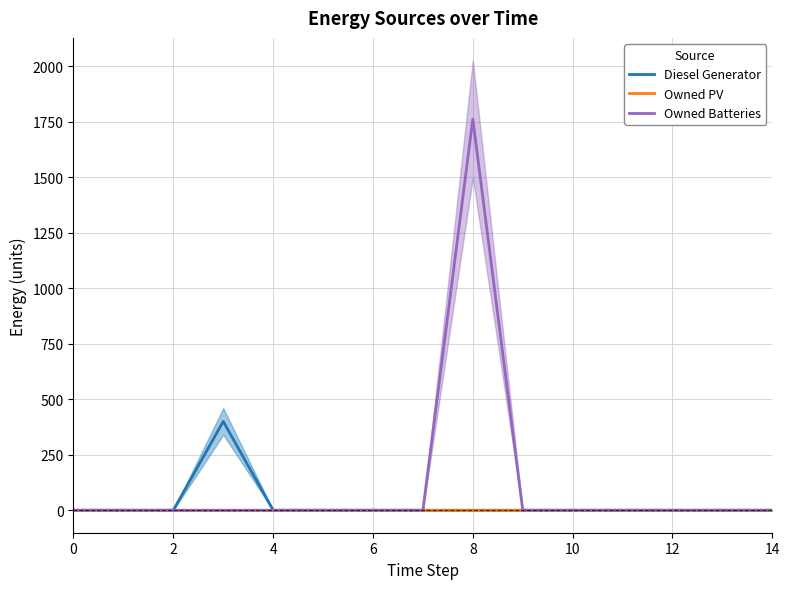

Reading left to right, list all the values displayed in this chart.

Diesel Generator: 0	0	0	400	0	0	0	0	0	0	0	0	0	0	0
Owned PV: 0	0	0	0	0	0	0	0	0	0	0	0	0	0	0
Owned Batteries: 0	0	0	0	0	0	0	0	1762	0	0	0	0	0	0